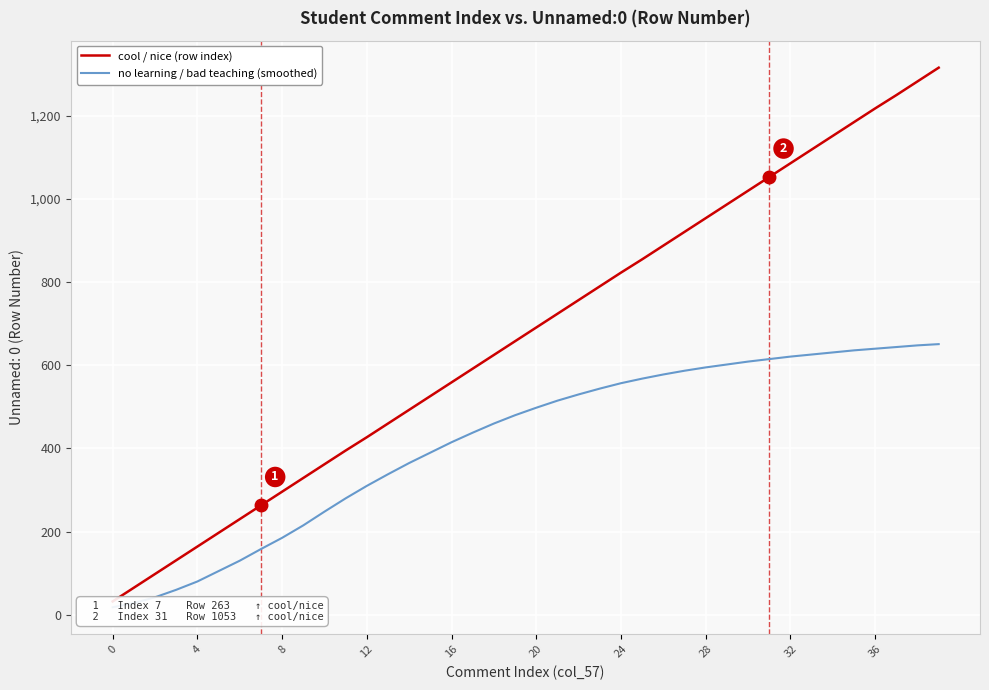

True or false: cool / nice (row index) and no learning / bad teaching (smoothed) intersect in this chart.

False